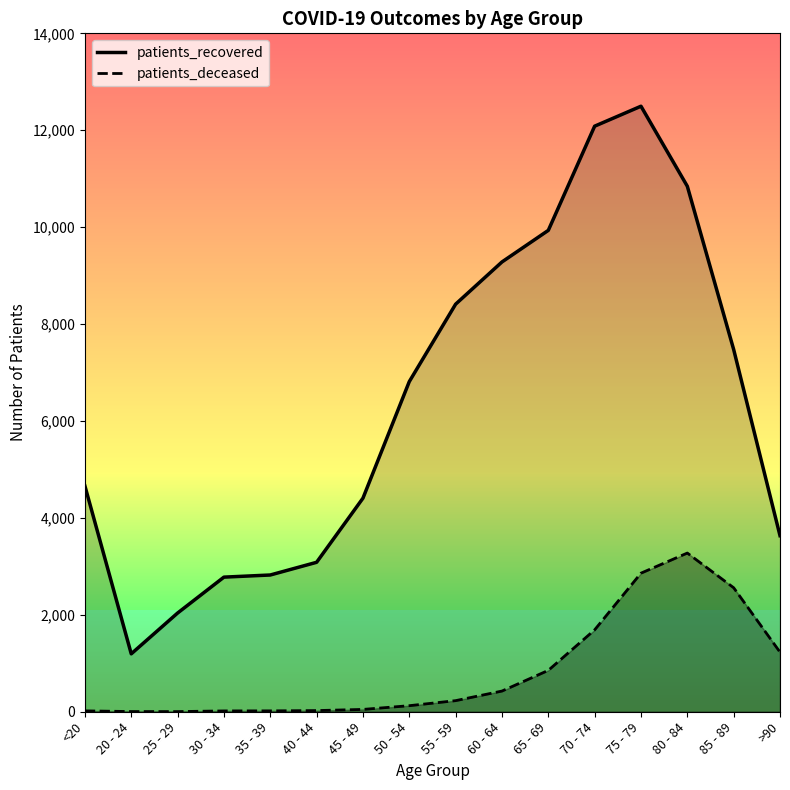

What is the average value of the patients_deceased series?

836